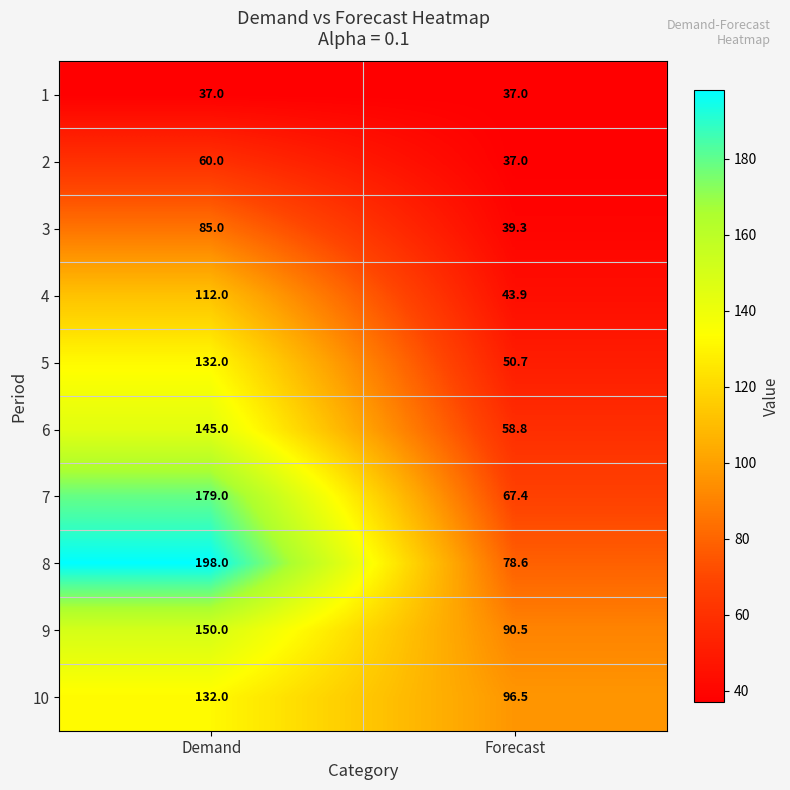

At how many categories does at least one series exceed 188?

1